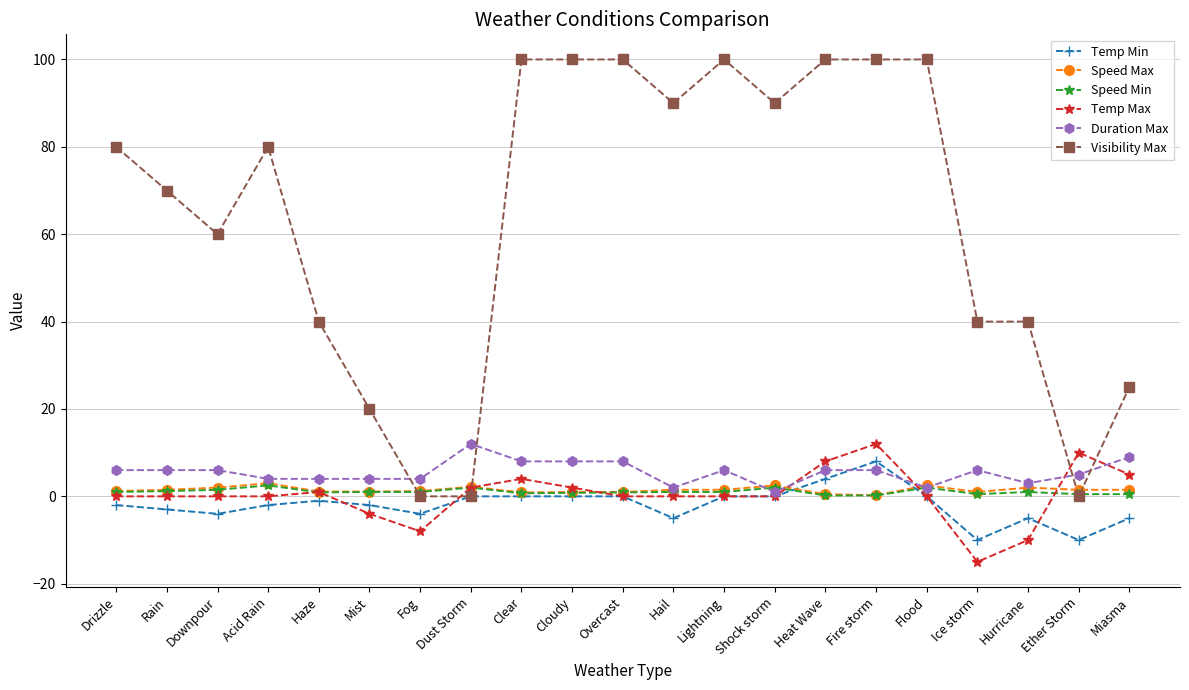

Which series changed the most between Heat Wave and Hurricane?

Visibility Max